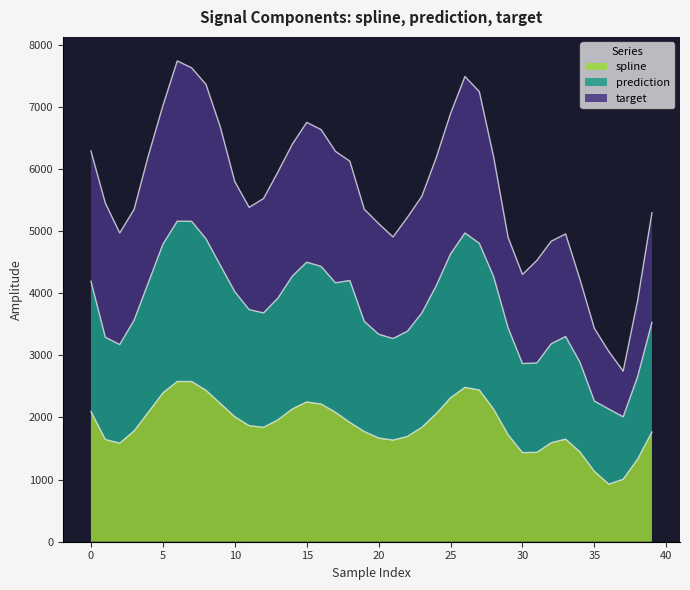

Which category has the highest value across all series?

6